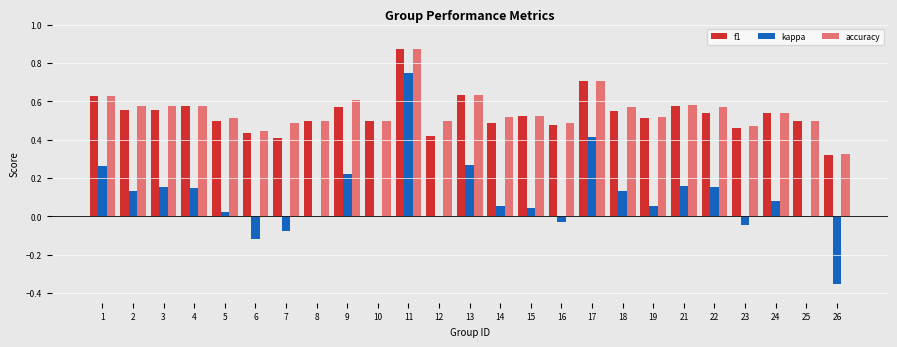

Which series has the largest total across all categories?

accuracy